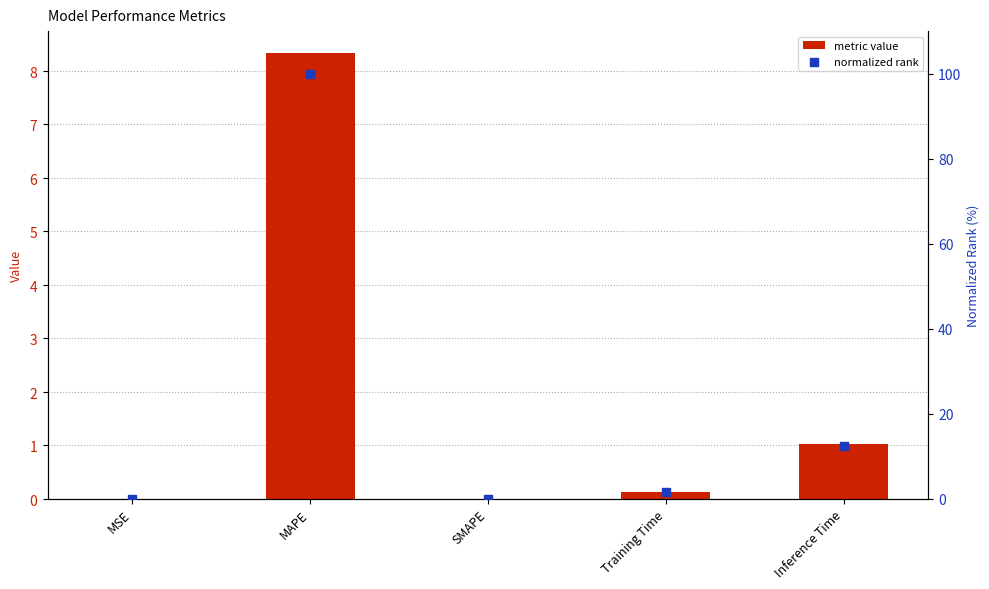

Which series reaches the maximum Y coordinate?

normalized rank